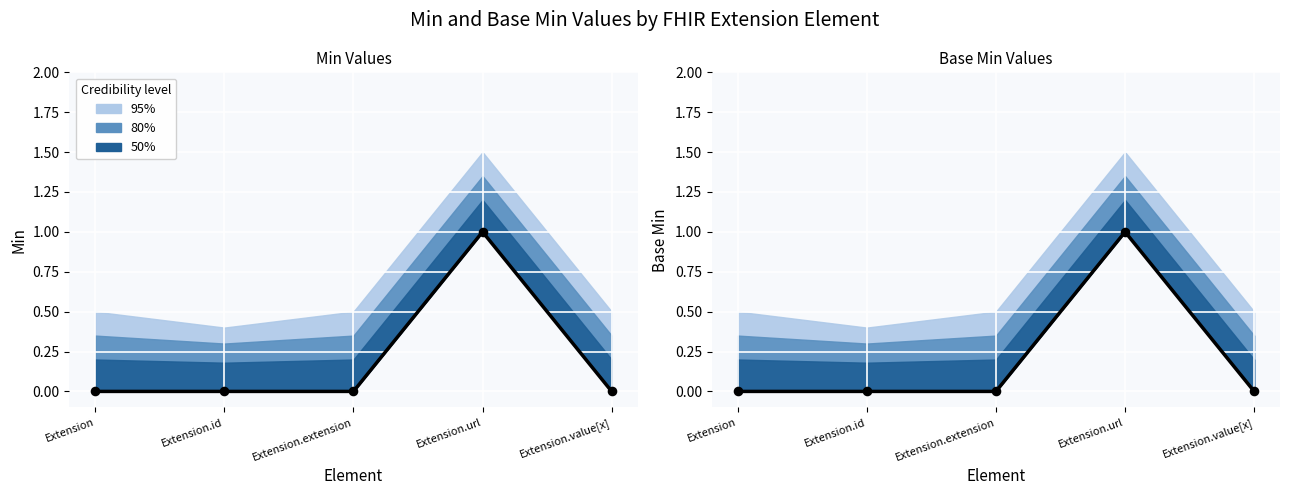

What is the change in value from Extension to Extension.url?

+1